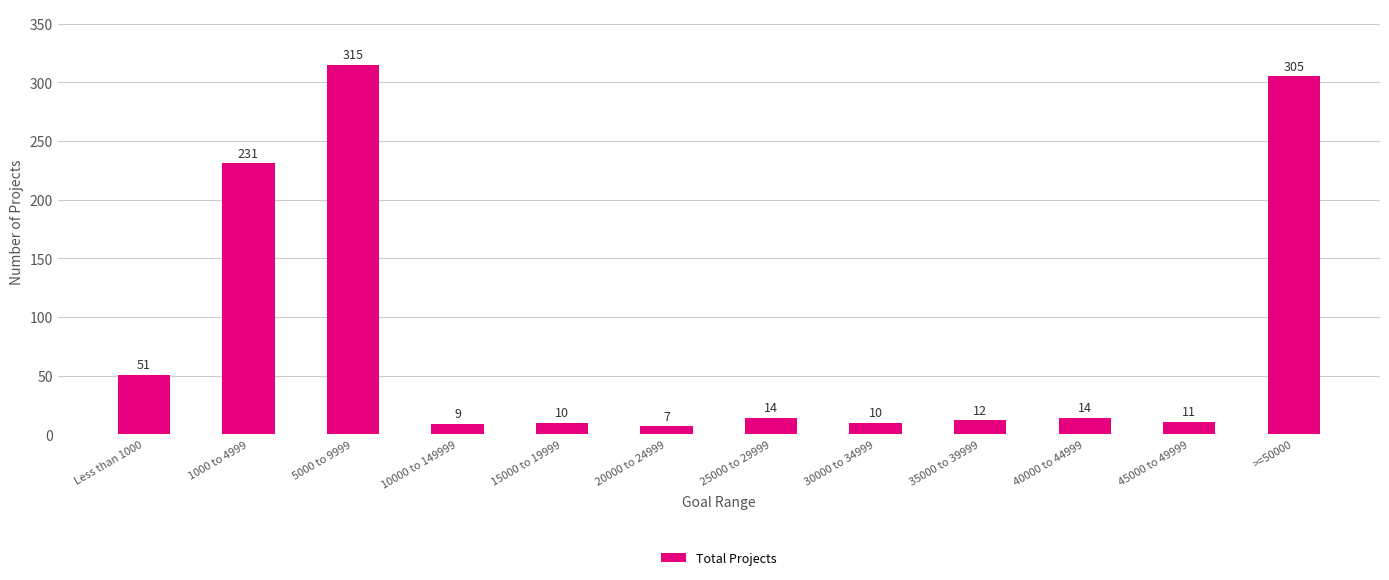

What is the difference between the values at 40000 to 44999 and 35000 to 39999?

2